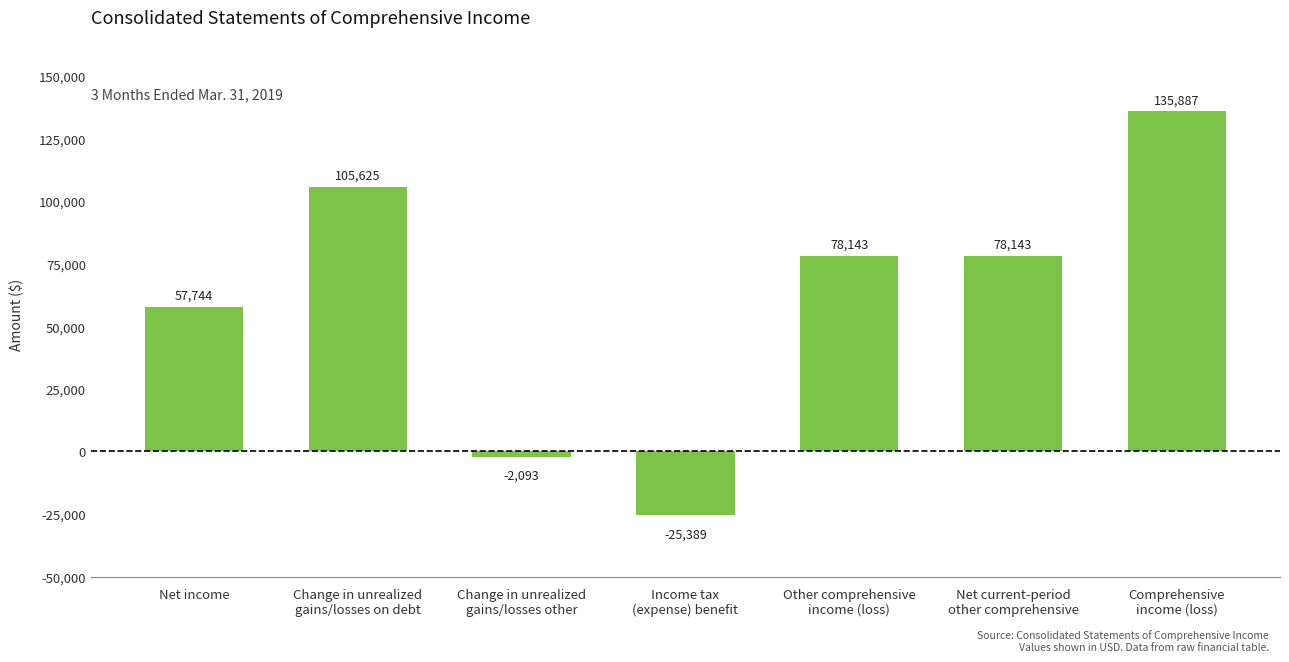

Does the chart contain stacked bars?

No